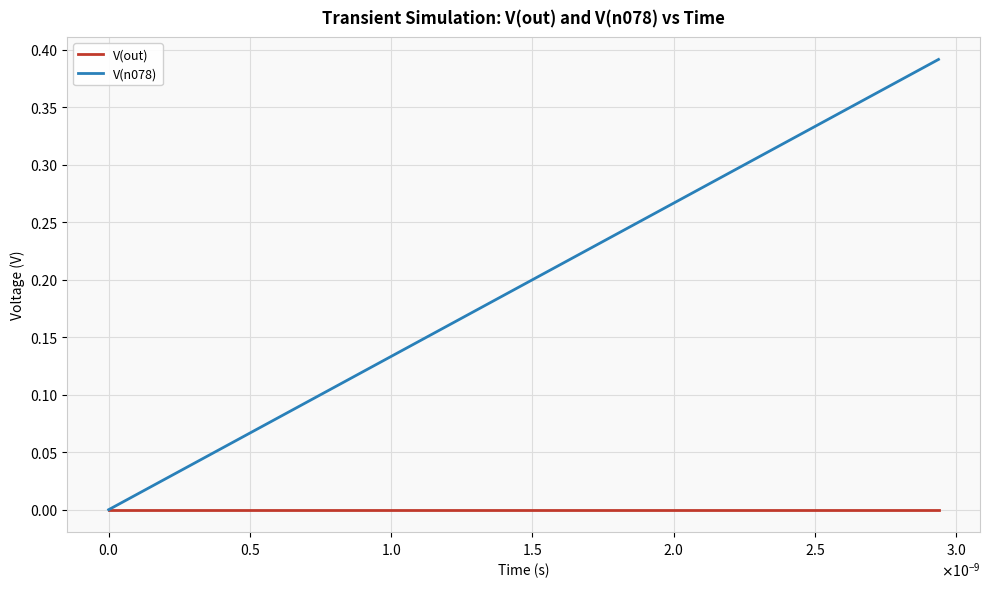

Which series has the largest total across all categories?

V(n078)